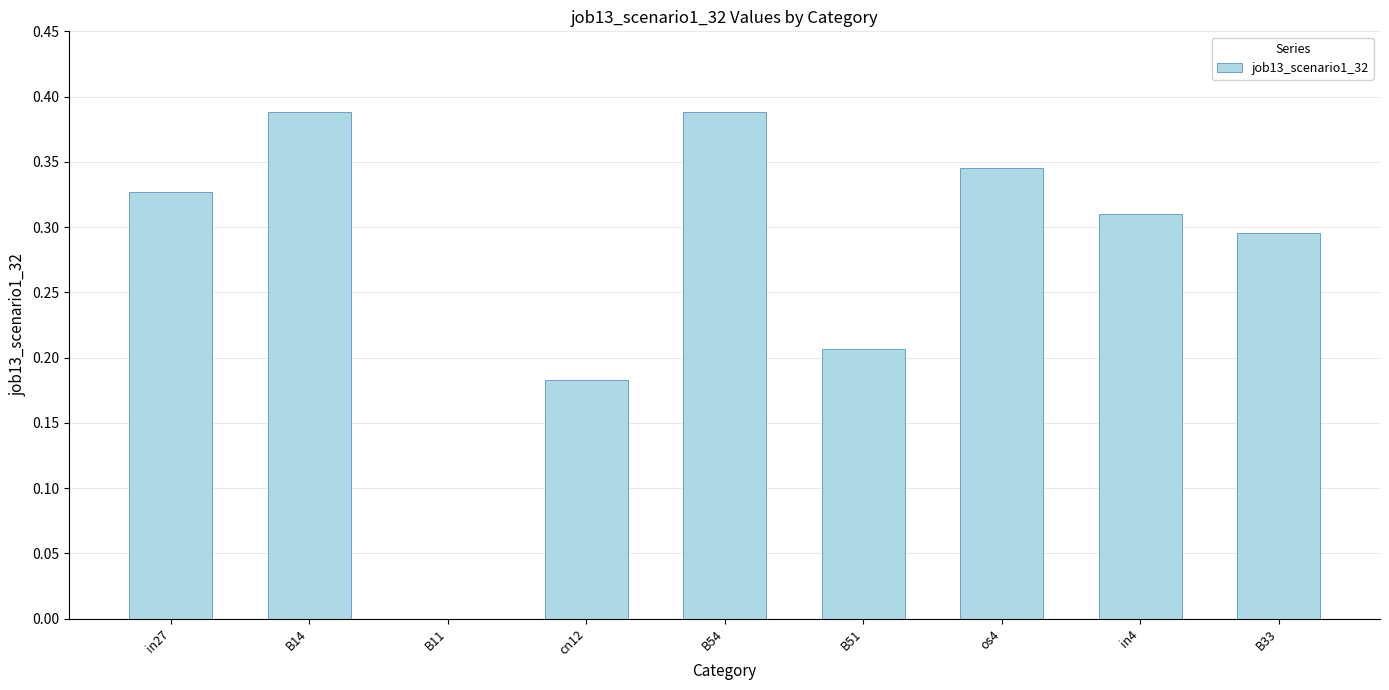

Are the bars horizontal?

No